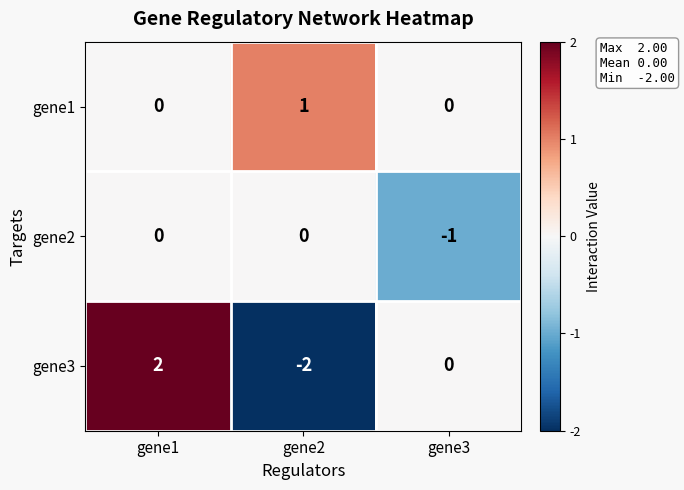

What is the difference between the highest and lowest values at gene1?

2